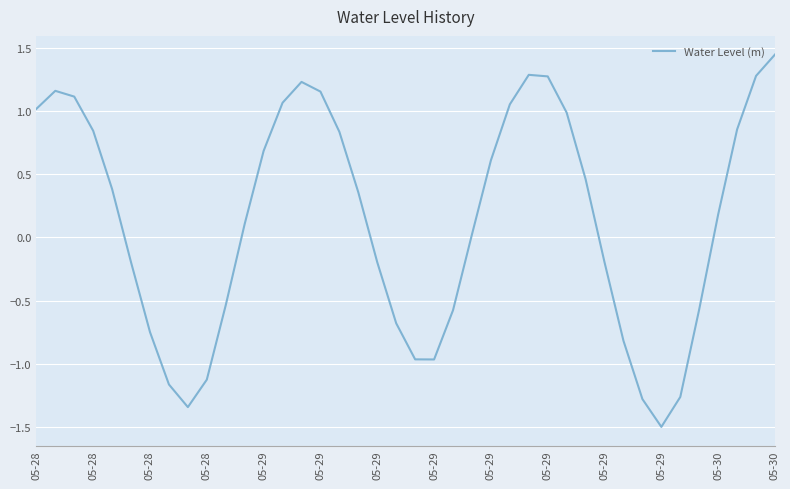

What is the minimum value shown in the chart?

-1.5